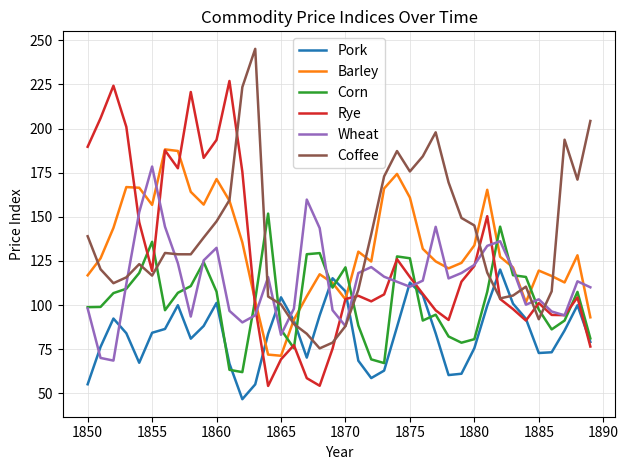

What is the smallest value displayed?

46.7